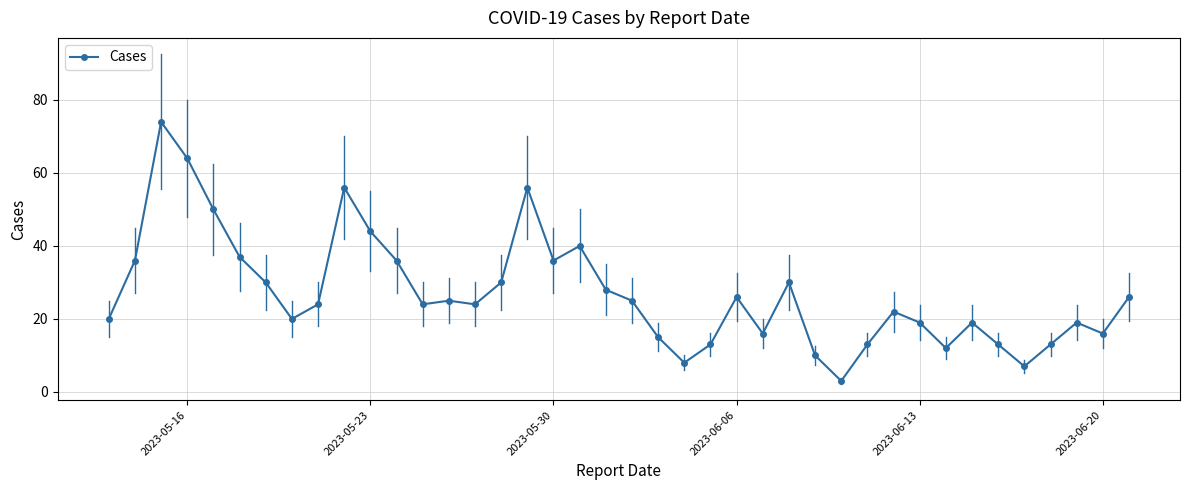

What is the minimum value shown in the chart?

3